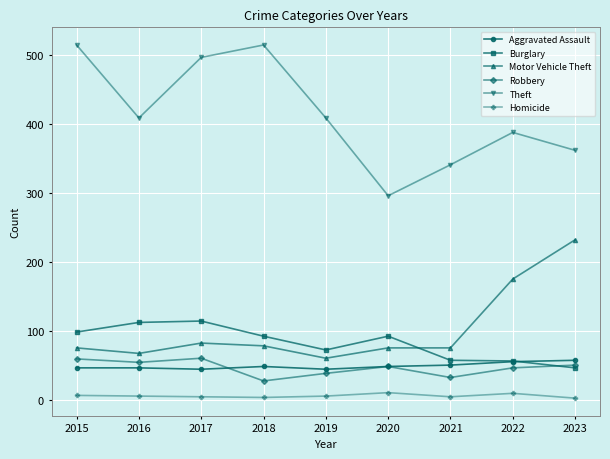

Which series has the widest spread of values?

Theft